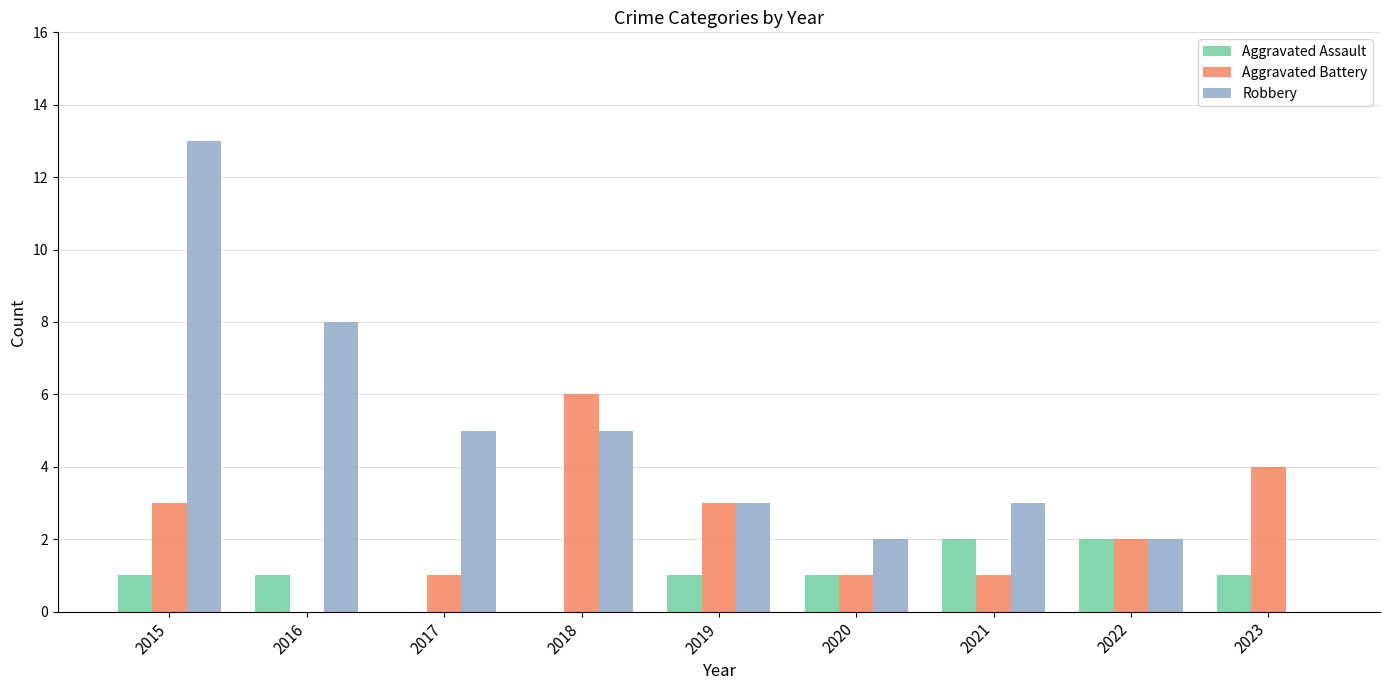

Read the Aggravated Battery value at 2020.

1